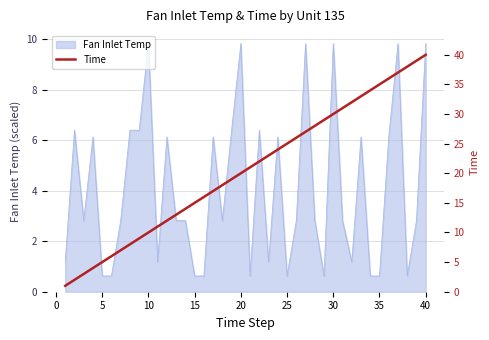

What is the maximum value for Fan Inlet Temp?

9.8